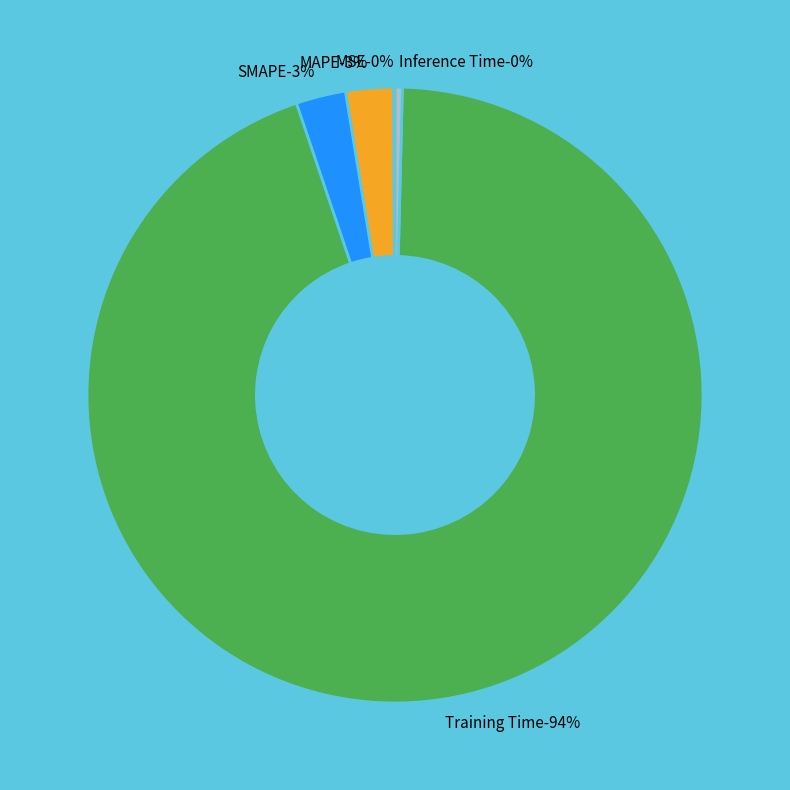

How many slices are in this pie chart?

5